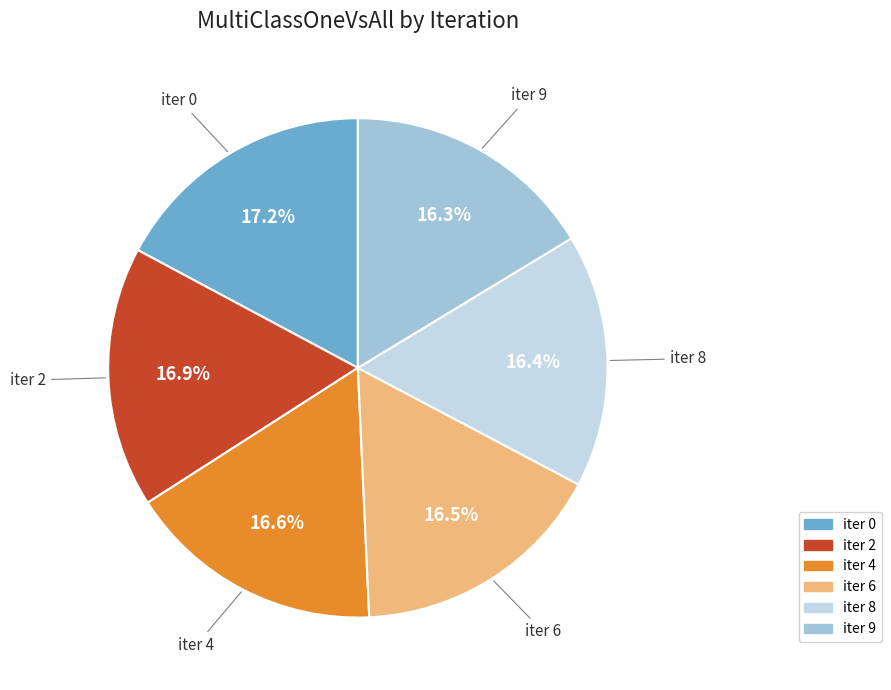

Count the number of slices in the pie.

6